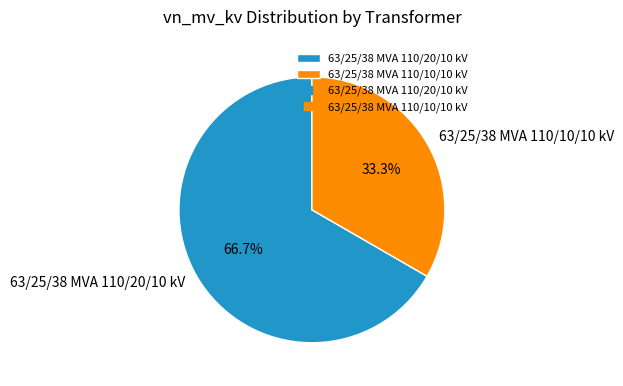

What percentage is the 63/25/38 MVA 110/10/10 kV slice, to the nearest percent?

33%